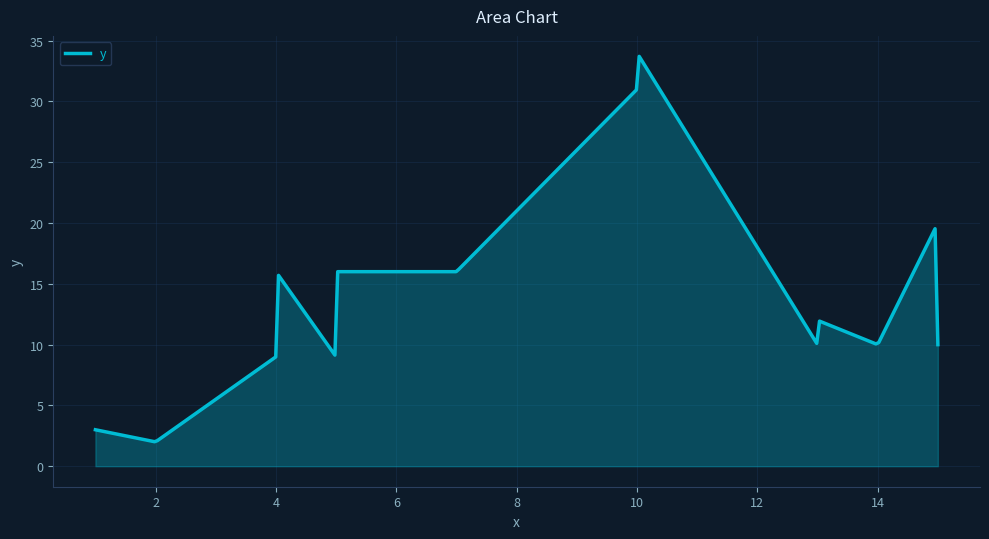

What is the smallest value displayed?

2.0